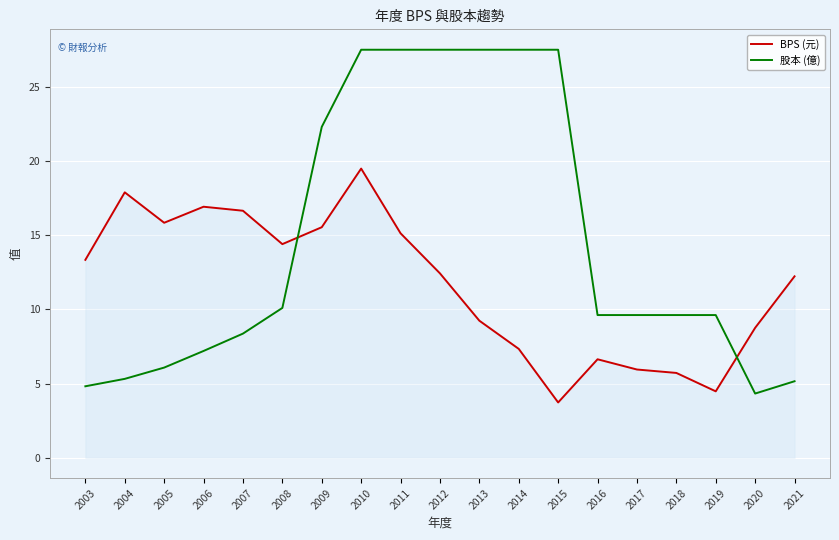

How many lines are shown in the chart?

2